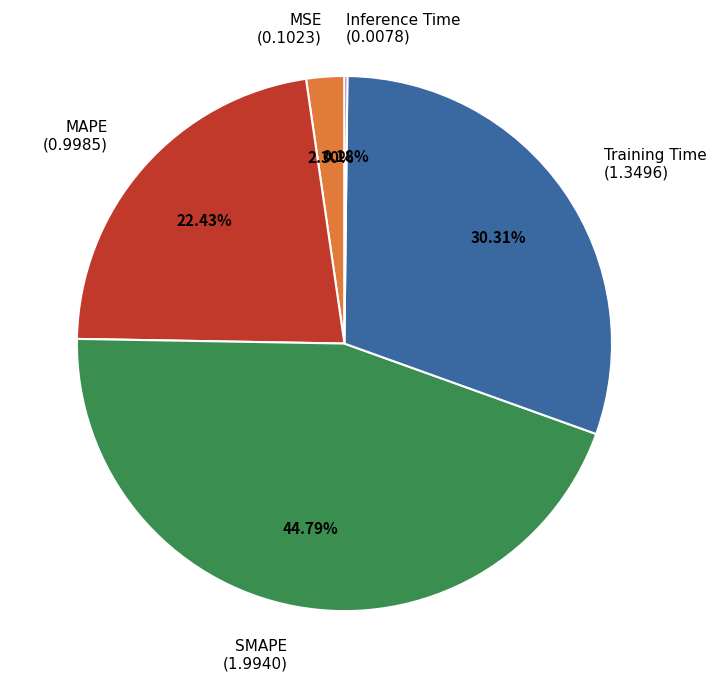

Which slice is the largest?

SMAPE